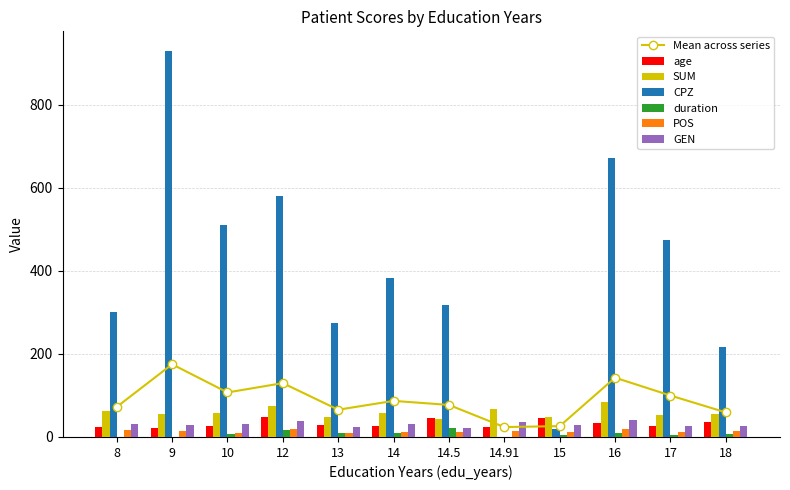

What is the sum of all CPZ values?

4679.1